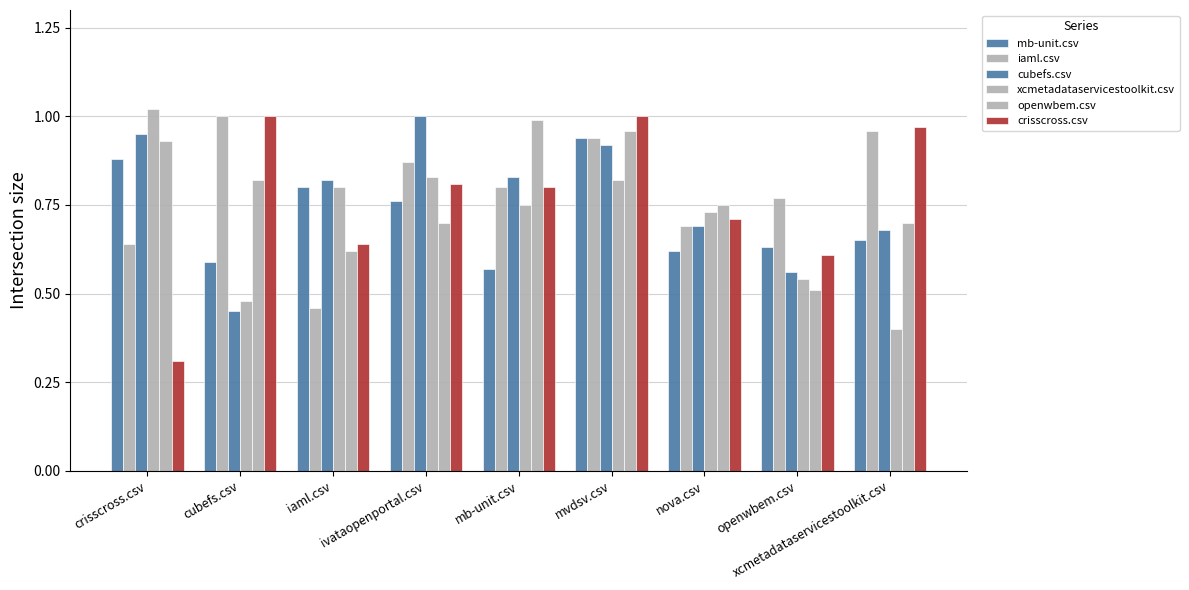

Rank the categories by crisscross.csv value from lowest to highest.

crisscross.csv, openwbem.csv, iaml.csv, nova.csv, mb-unit.csv, ivataopenportal.csv, xcmetadataservicestoolkit.csv, cubefs.csv, mvdsv.csv